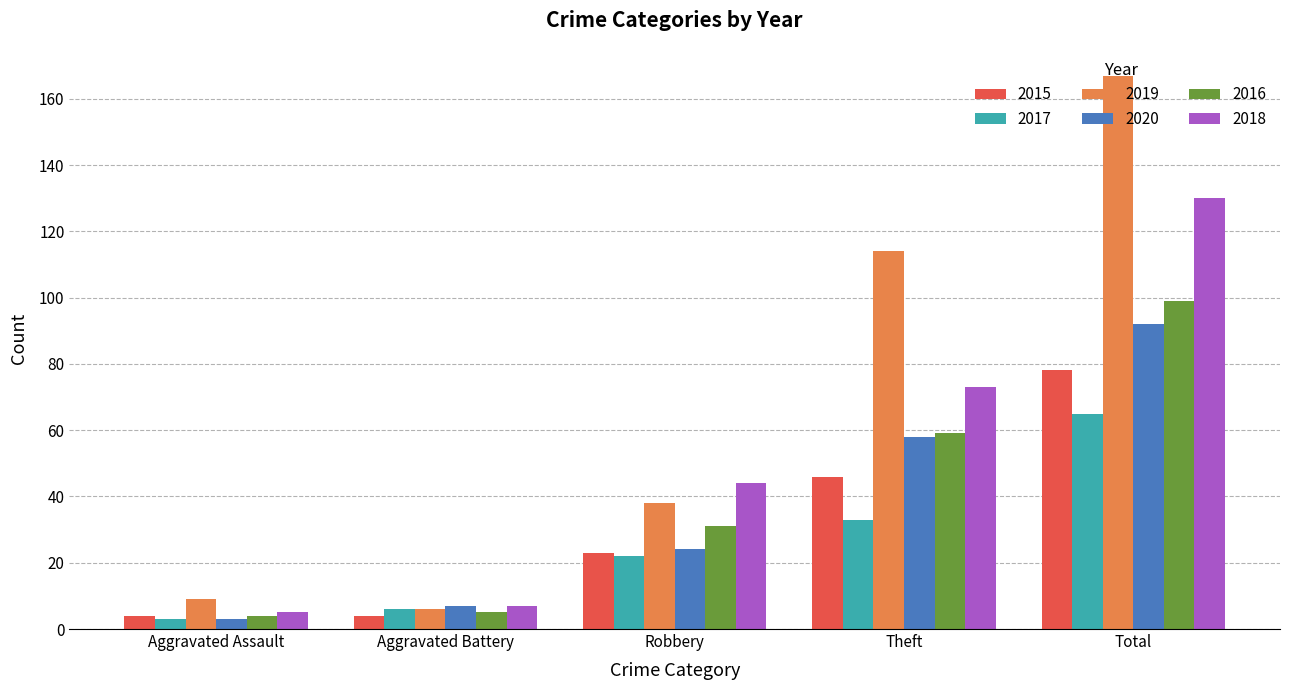

What is the label of the 4th bar from the right?

Aggravated Battery